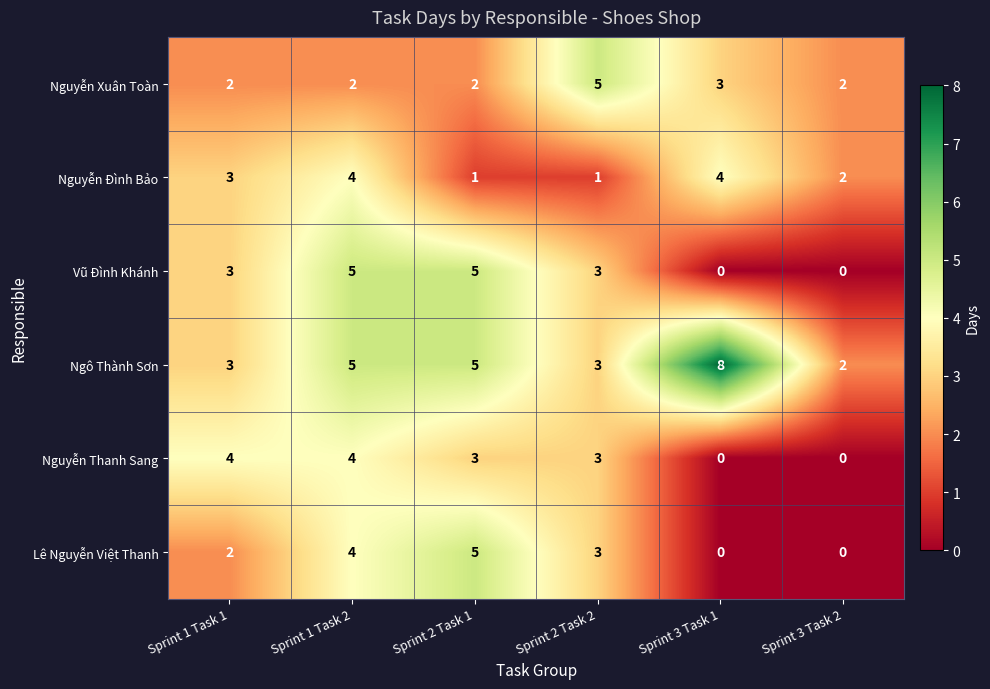

How many Nguyễn Đình Bảo values are between 1 and 4?

6